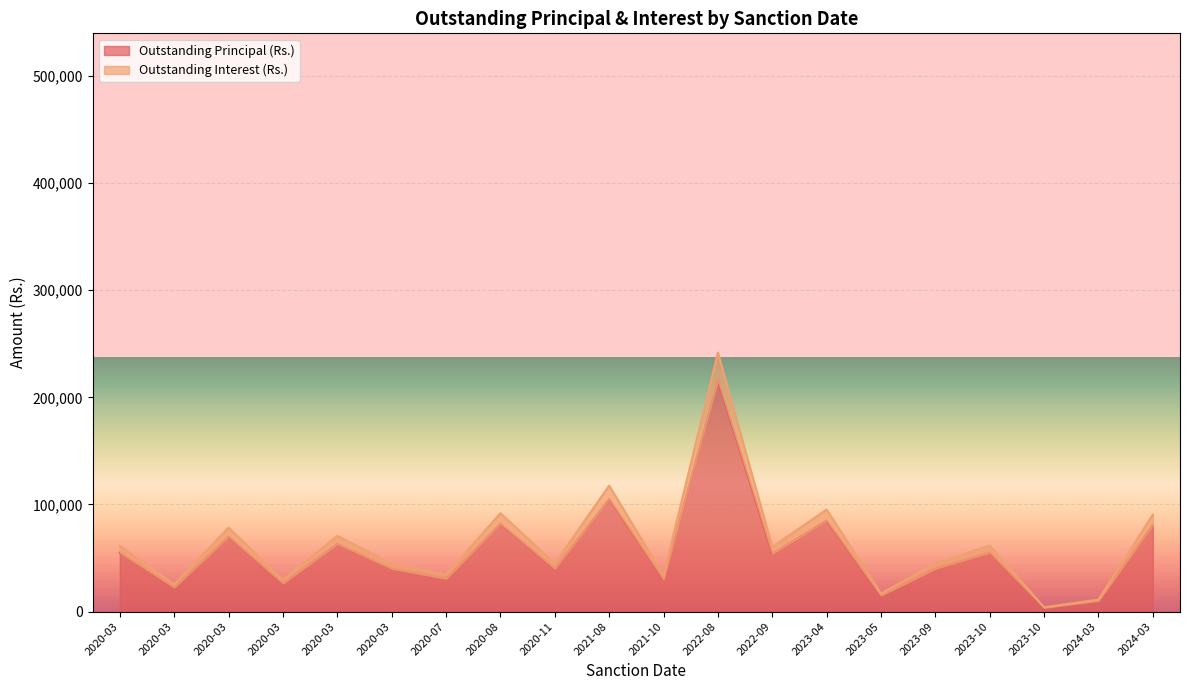

True or false: Outstanding Principal (Rs.) and Outstanding Interest (Rs.) intersect in this chart.

False